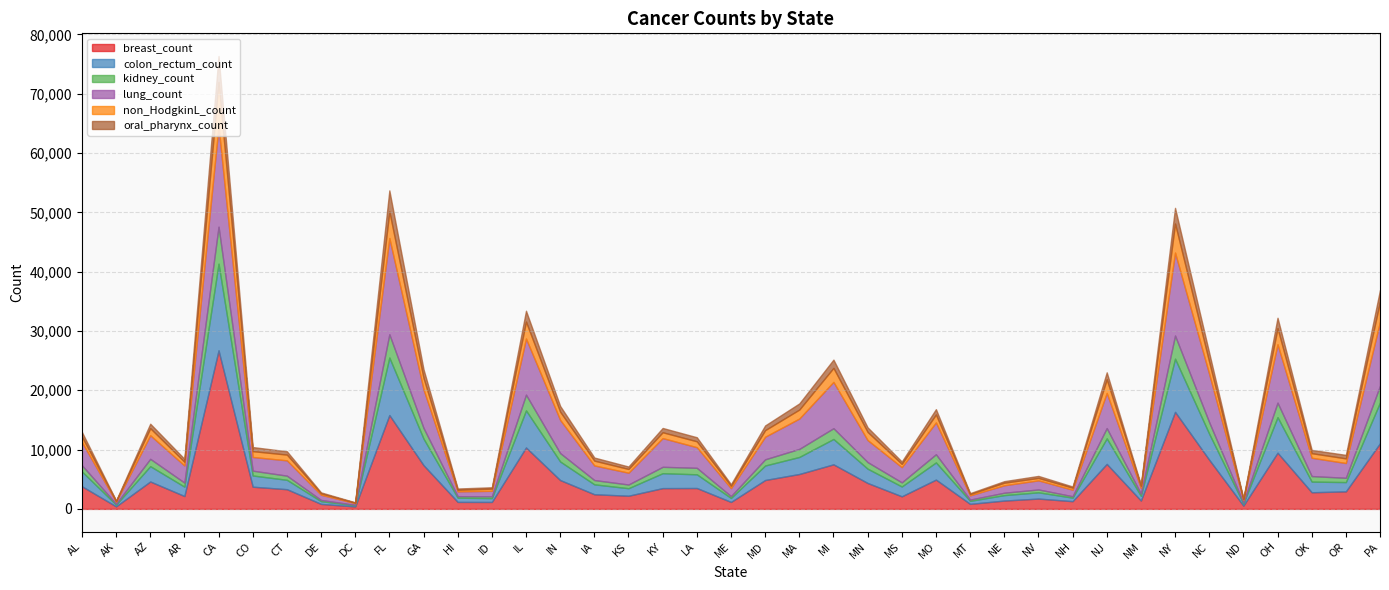

How many data points in oral_pharynx_count are less than 688?

19